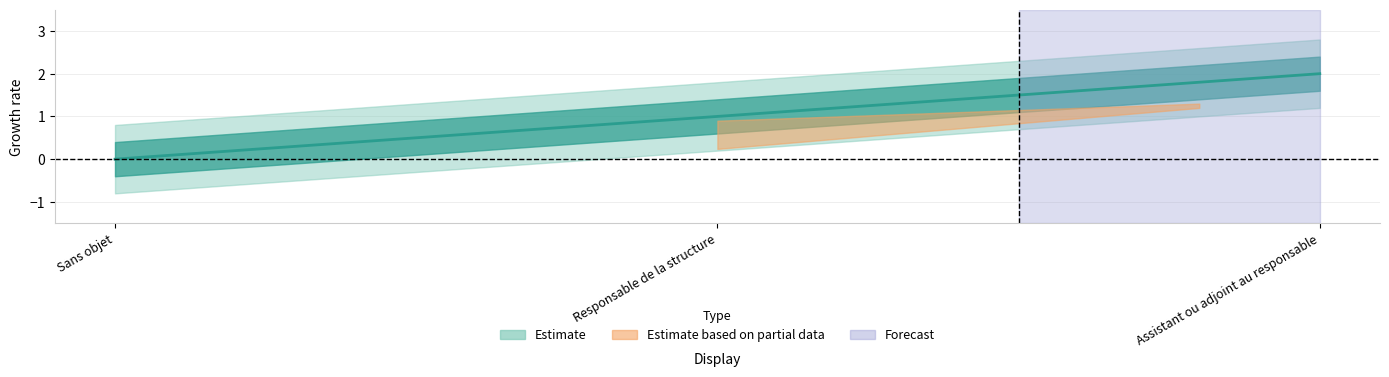

How many lines are shown in the chart?

1